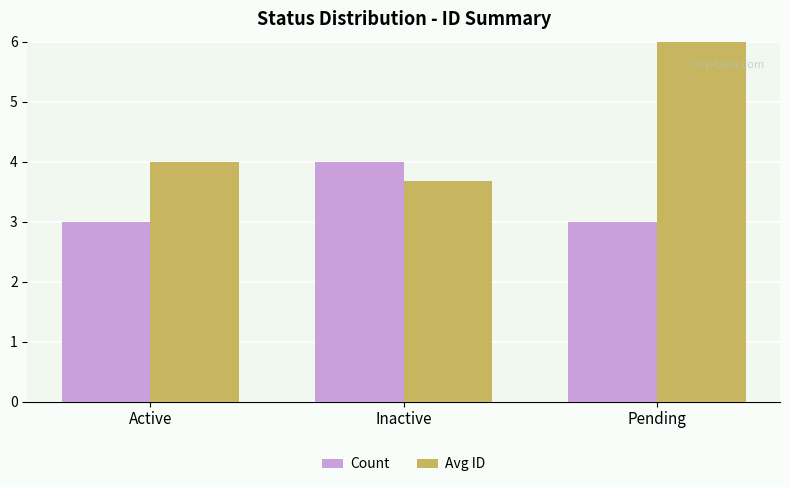

Rank the categories by Count value from highest to lowest.

Inactive, Active, Pending